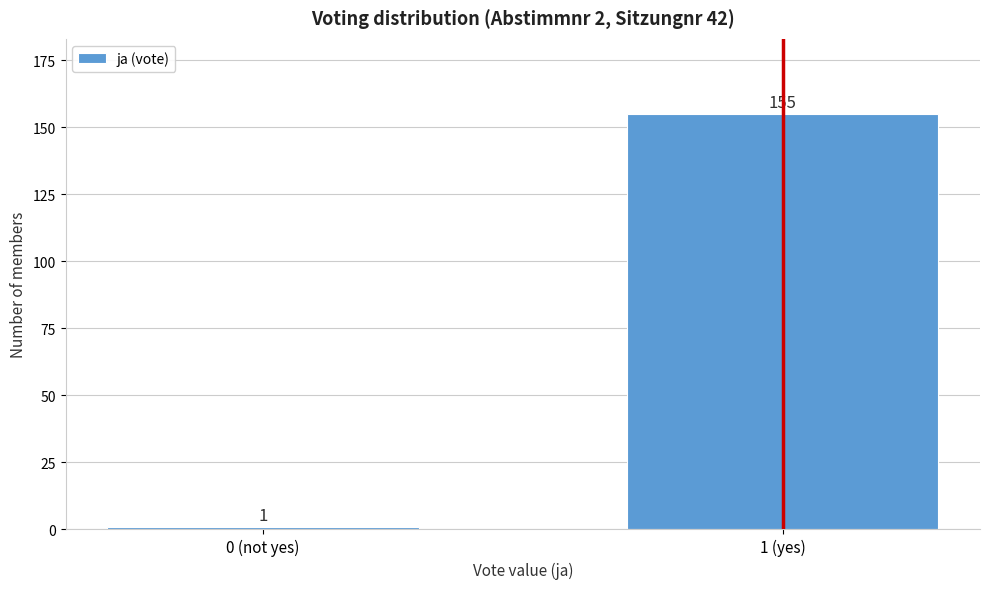

Reading left to right, transcribe all the data shown in this chart.

1	155